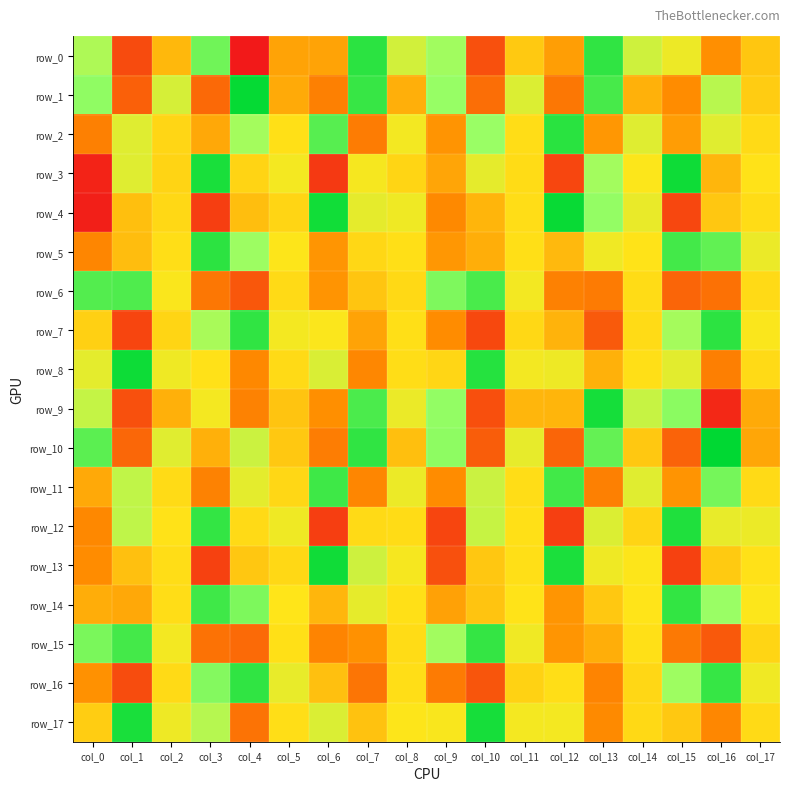

The row_0 series shows 380.1 at col_8. True or false?

False